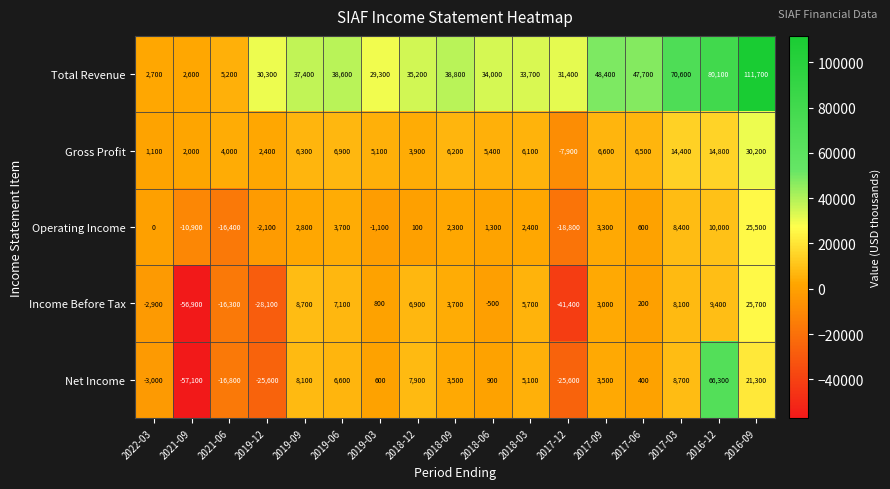

How many categories are shown in the chart?

17